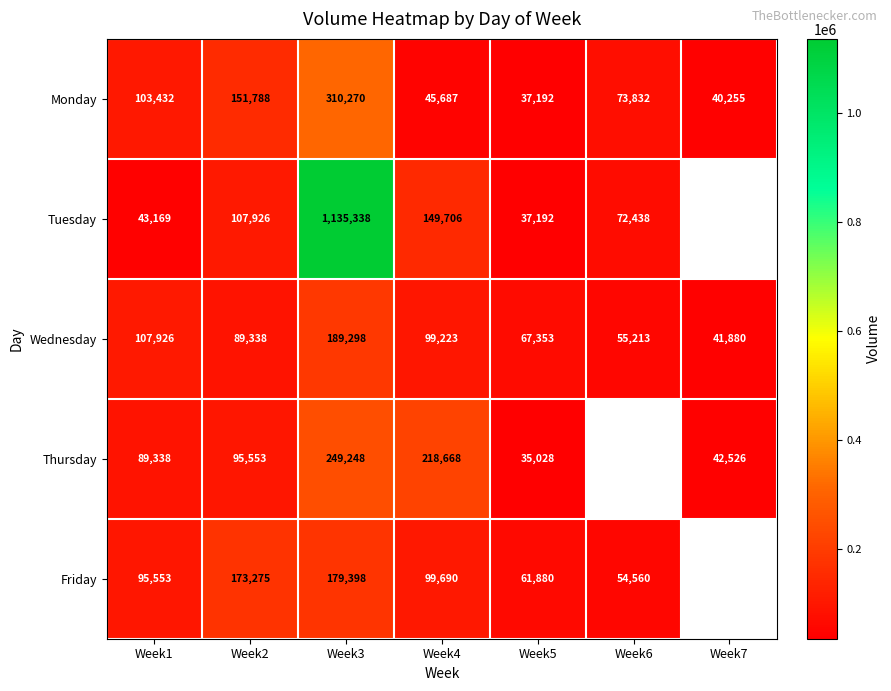

How many categories are shown in the chart?

7